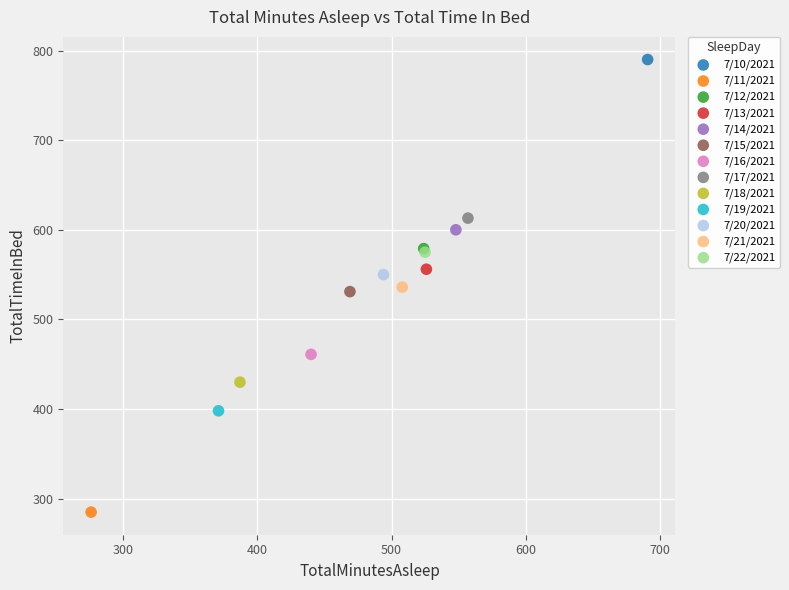

What are all the series names shown in the legend?

7/10/2021, 7/11/2021, 7/12/2021, 7/13/2021, 7/14/2021, 7/15/2021, 7/16/2021, 7/17/2021, 7/18/2021, 7/19/2021, 7/20/2021, 7/21/2021, 7/22/2021